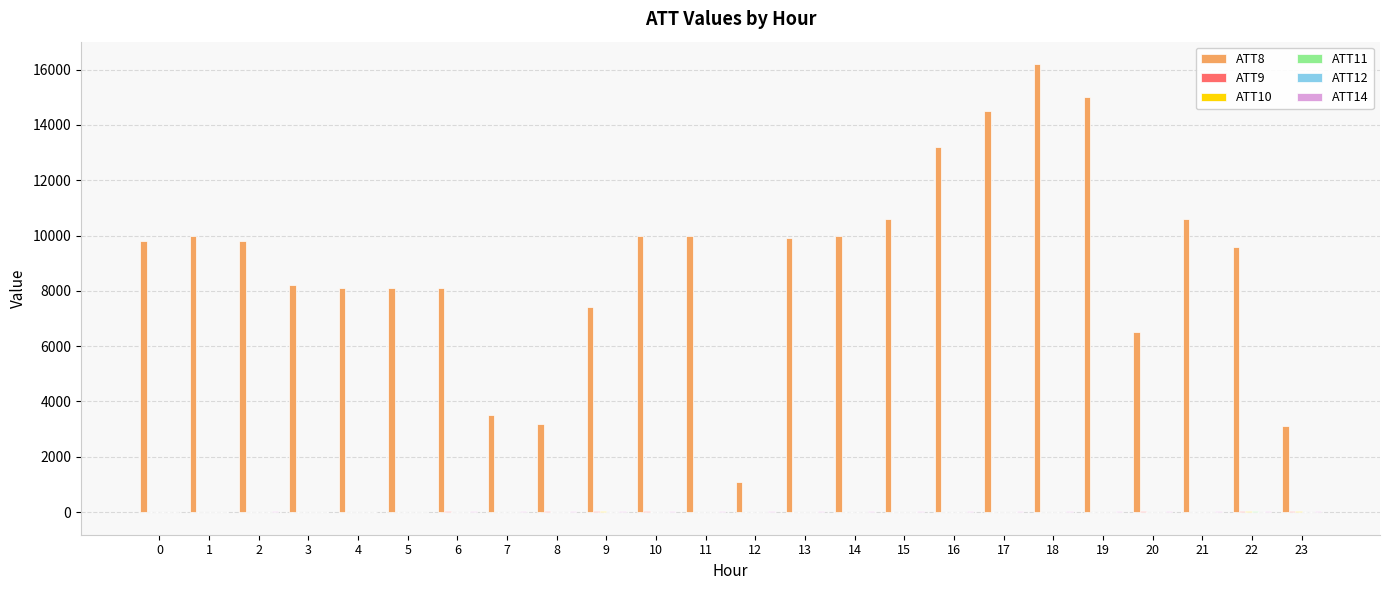

Which series has the largest total across all categories?

ATT8